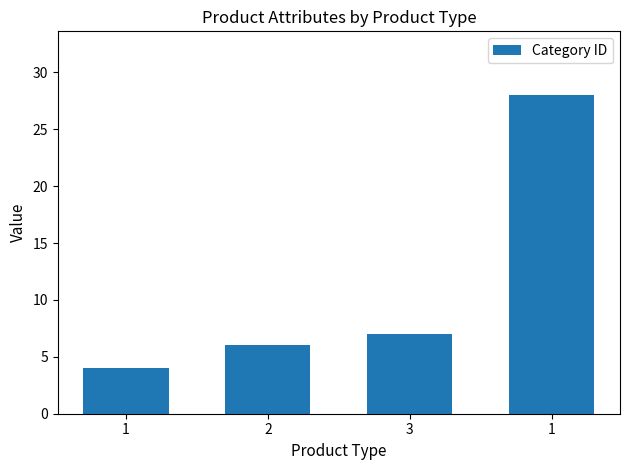

How many values are below 7?

2